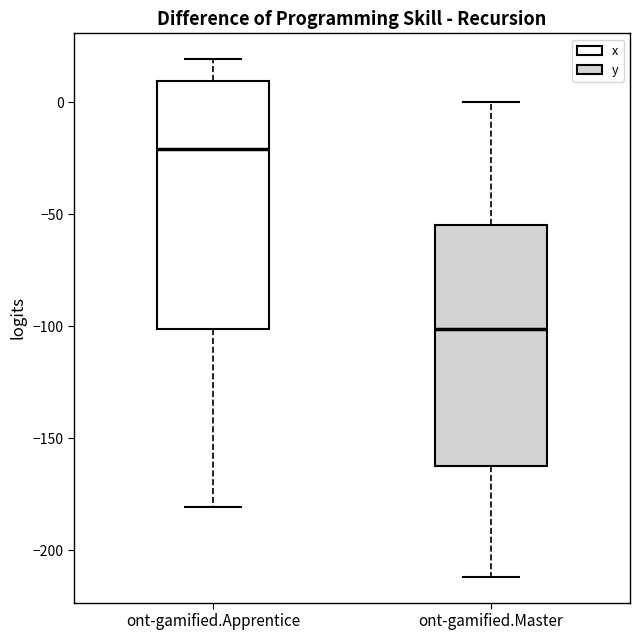

Reading left to right, read every box against the y-axis: the position of its median line, the range the box covers, and the ends of its whiskers. The values are not printed on the chart, so give them approximately, as read against the axis.

ont-gamified.Apprentice: median -20, box -100 to 10, whiskers -180 to 20
ont-gamified.Master: median -100, box -165 to -55, whiskers -210 to 0